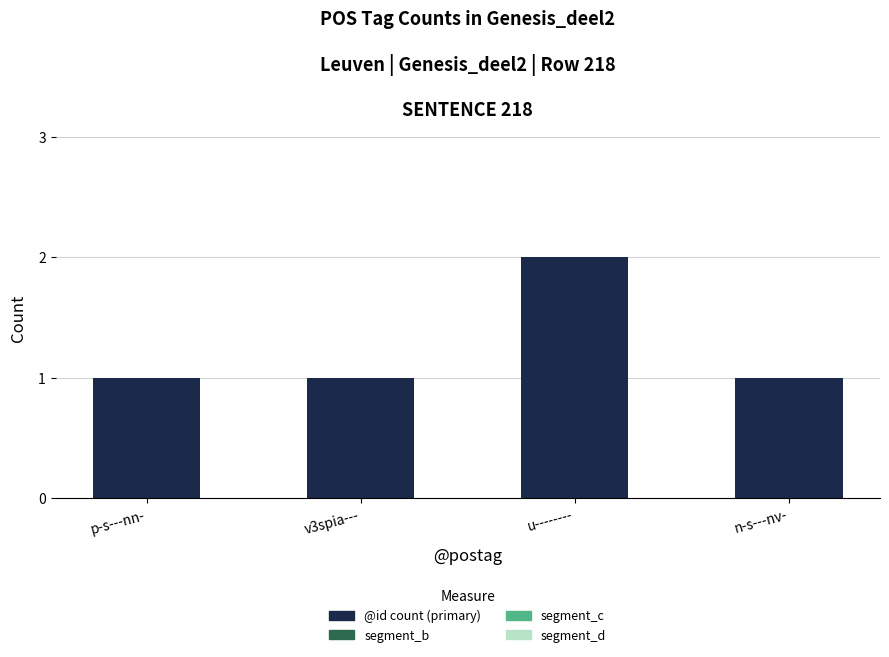

Which label corresponds to the largest value in the chart?

u--------